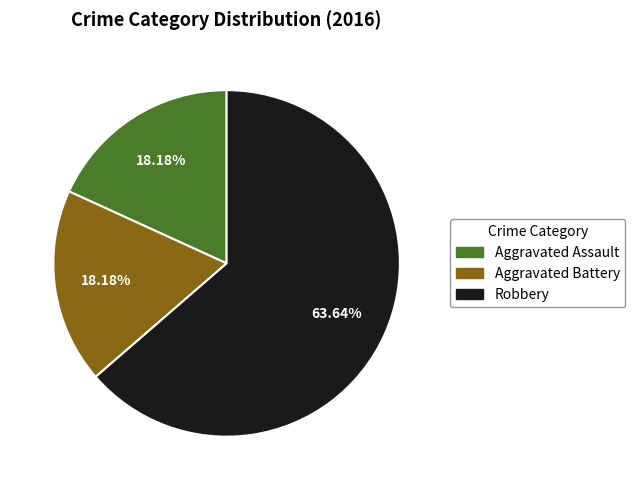

Approximately how many times larger is the value at Robbery compared to Aggravated Assault?

3.5